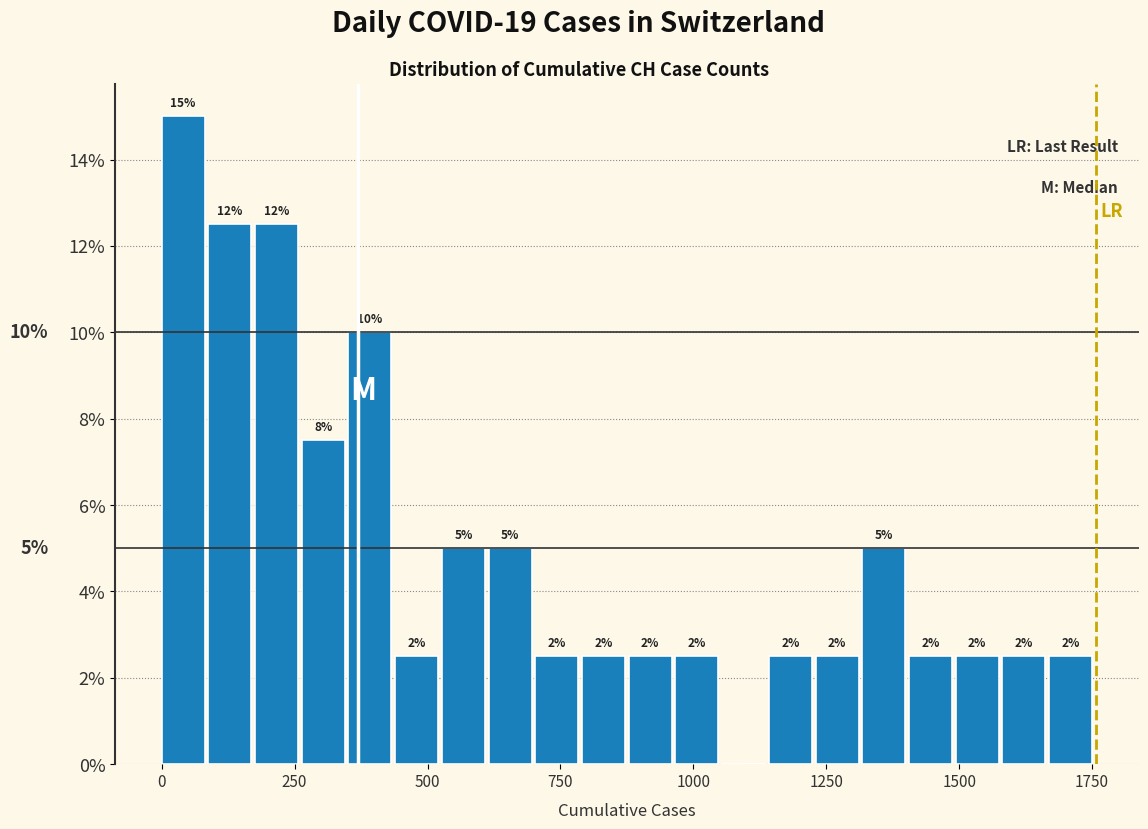

Read against the x-axis, roughly where is the centre of the tallest bar?

50